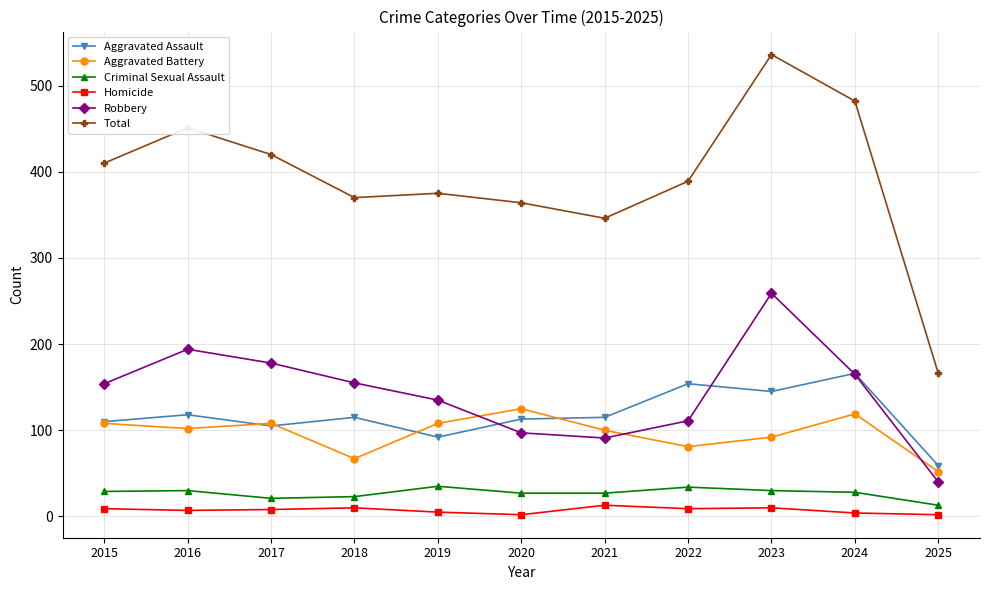

What is the minimum value shown in the chart?

2